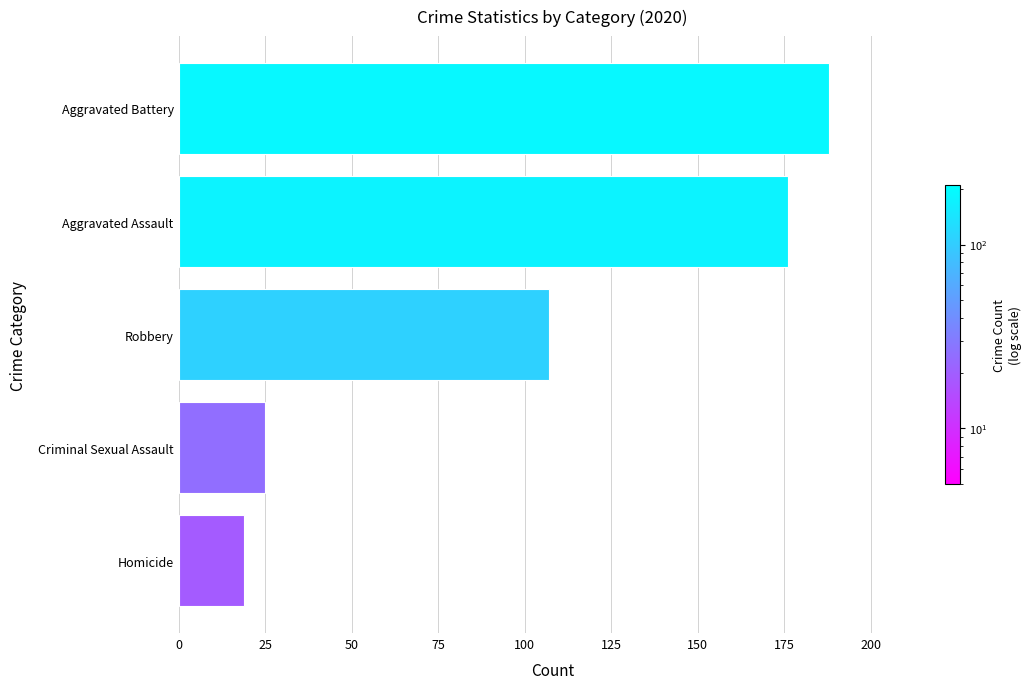

Are the bars horizontal?

Yes